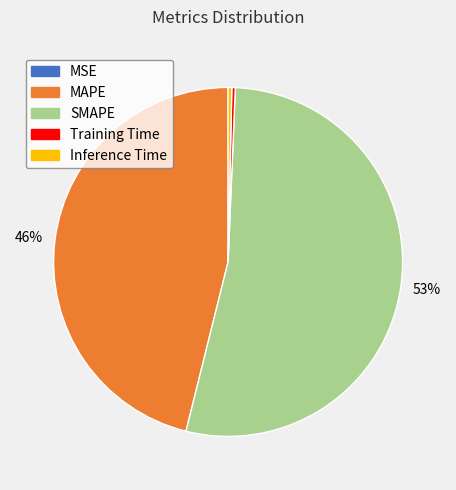

Which category has the biggest portion of the pie?

SMAPE